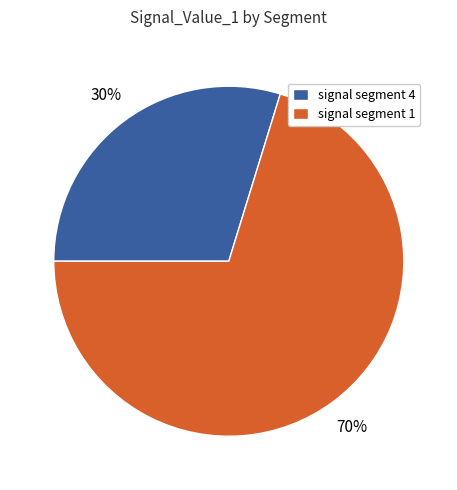

How many slices are in this pie chart?

2